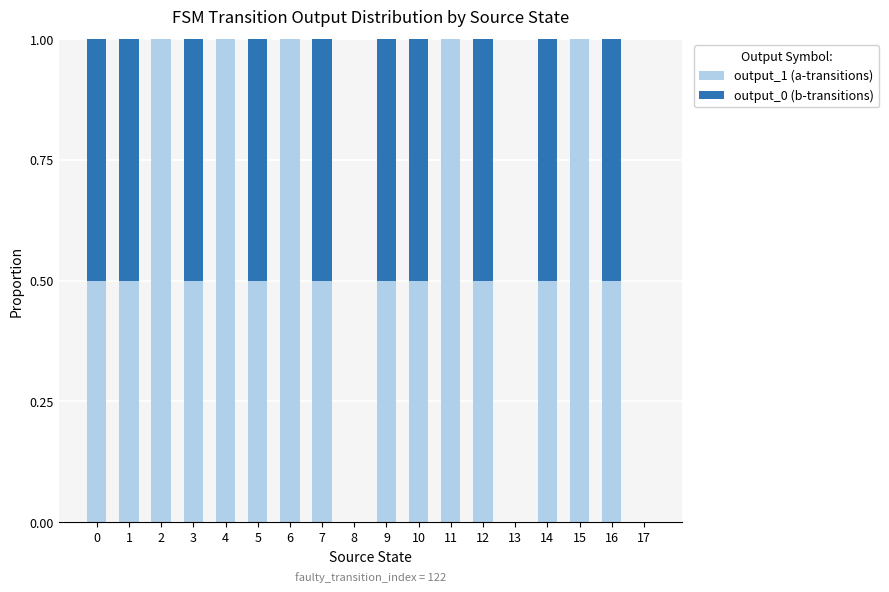

True or false: output_1 (a-transitions) has a value of 0.4 at 6.

False